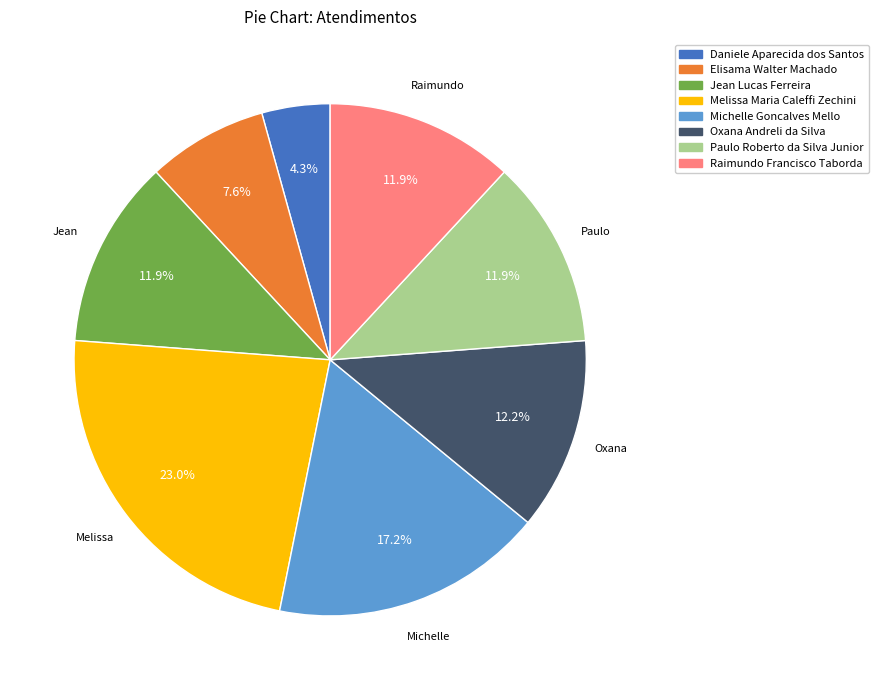

How many segments does this pie chart have?

8